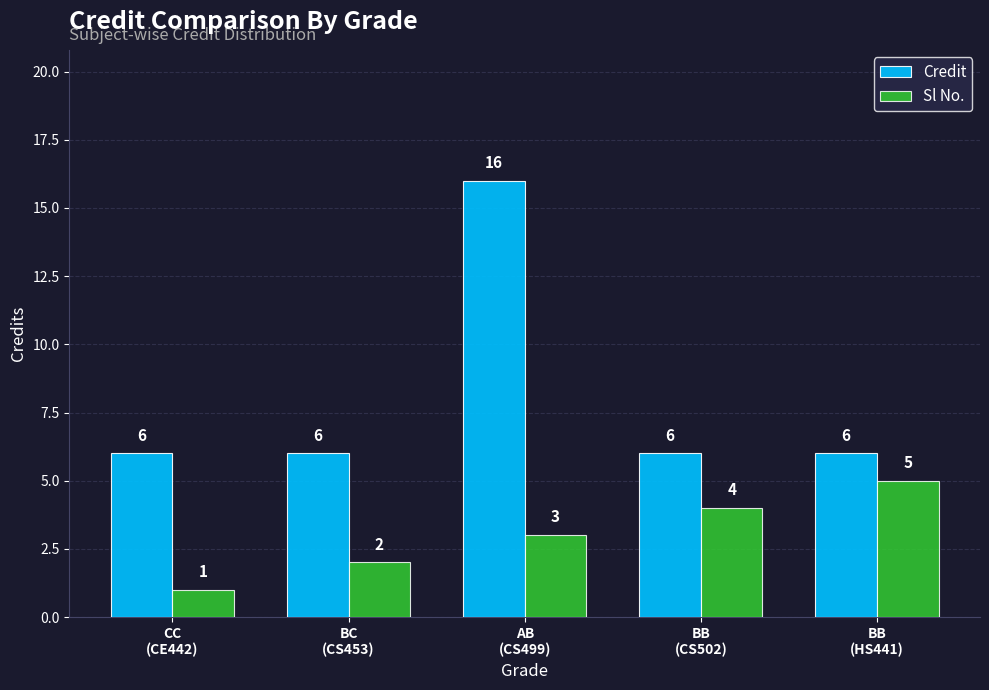

How many bars are there in each group?

2